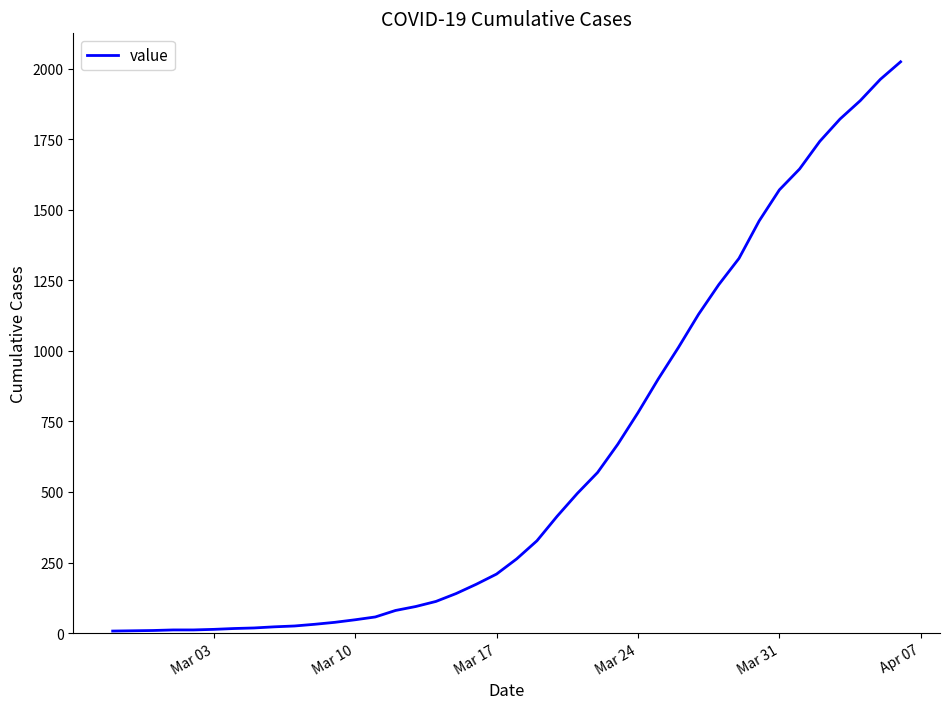

What is the difference between the maximum and minimum values?

2018